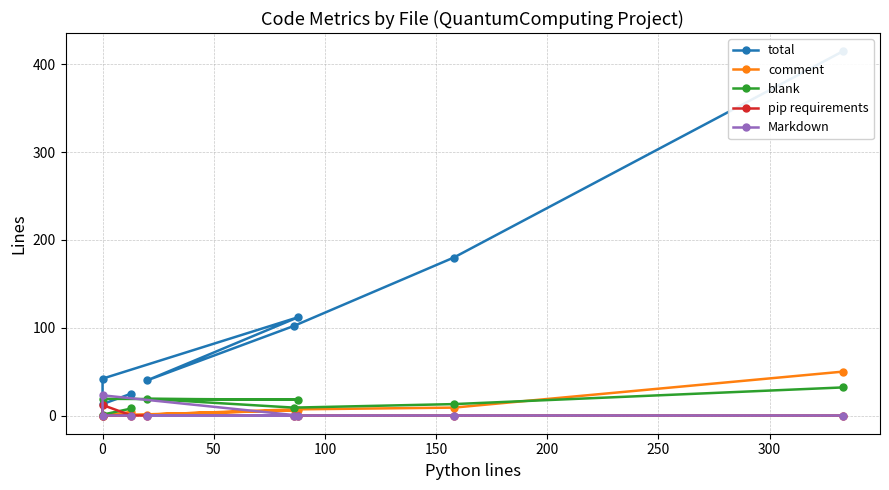

True or false: Markdown has more than 0 interior local peaks.

True